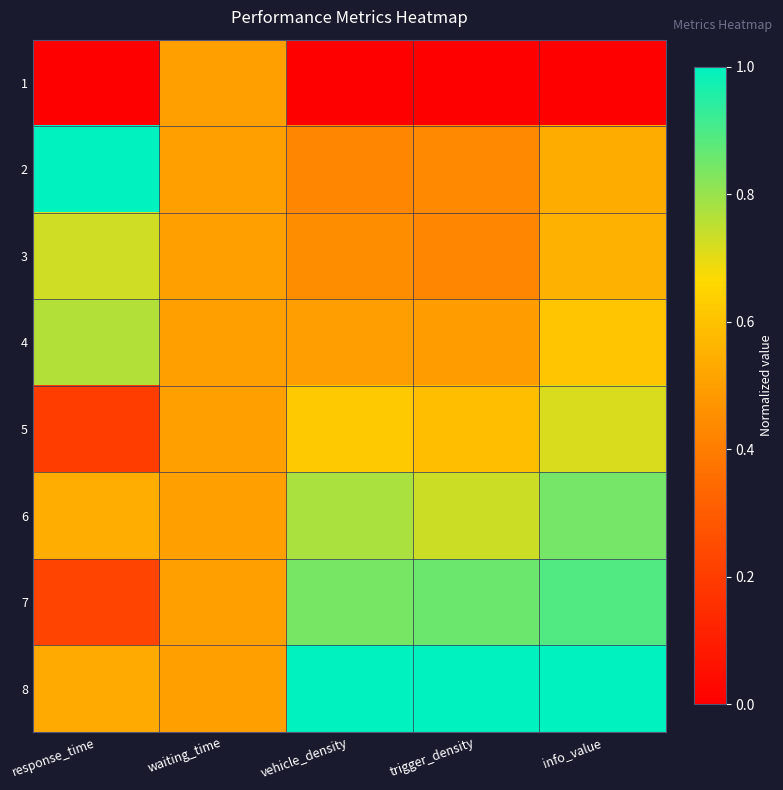

Reading left to right, extract all data points from this chart.

1: response_time=0.0	waiting_time=0.5	vehicle_density=0.0	trigger_density=0.0	info_value=0.0
2: response_time=1.0	waiting_time=0.5	vehicle_density=0.4	trigger_density=0.4	info_value=0.5
3: response_time=0.7	waiting_time=0.5	vehicle_density=0.4	trigger_density=0.4	info_value=0.6
4: response_time=0.8	waiting_time=0.5	vehicle_density=0.5	trigger_density=0.5	info_value=0.6
5: response_time=0.2	waiting_time=0.5	vehicle_density=0.6	trigger_density=0.6	info_value=0.7
6: response_time=0.5	waiting_time=0.5	vehicle_density=0.8	trigger_density=0.7	info_value=0.8
7: response_time=0.2	waiting_time=0.5	vehicle_density=0.8	trigger_density=0.9	info_value=0.9
8: response_time=0.5	waiting_time=0.5	vehicle_density=1.0	trigger_density=1.0	info_value=1.0